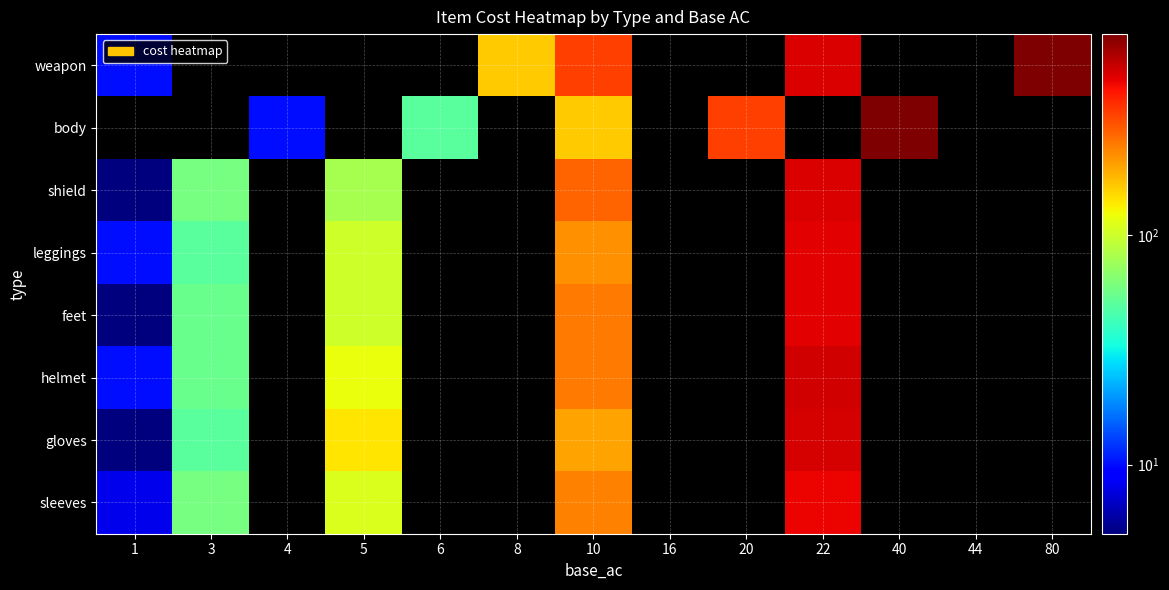

Reading left to right, list all the values displayed in this chart.

weapon: 1=10	3=0	4=0	5=0	6=0	8=160	10=340	16=0	20=0	22=500	40=0	44=0	80=750
body: 1=0	3=0	4=10	5=0	6=50	8=0	10=160	16=0	20=340	22=0	40=750	44=0	80=0
shield: 1=5	3=60	4=0	5=80	6=0	8=0	10=280	16=0	20=0	22=500	40=0	44=0	80=0
leggings: 1=10	3=50	4=0	5=100	6=0	8=0	10=220	16=0	20=0	22=480	40=0	44=0	80=0
feet: 1=5	3=55	4=0	5=100	6=0	8=0	10=250	16=0	20=0	22=480	40=0	44=0	80=0
helmet: 1=10	3=55	4=0	5=120	6=0	8=0	10=250	16=0	20=0	22=520	40=0	44=0	80=0
gloves: 1=5	3=50	4=0	5=140	6=0	8=0	10=200	16=0	20=0	22=510	40=0	44=0	80=0
sleeves: 1=8	3=60	4=0	5=110	6=0	8=0	10=240	16=0	20=0	22=460	40=0	44=0	80=0